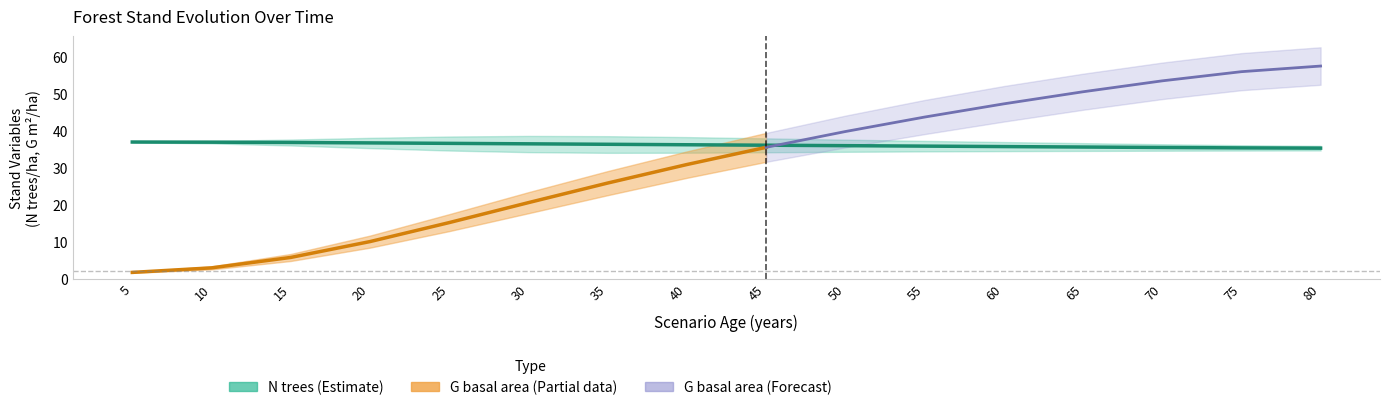

What is the average value of the G_upper series?

34.3